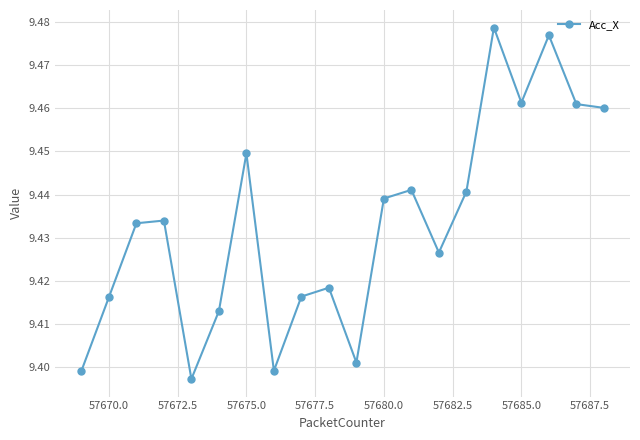

How many interior local valleys (lower than both neighbors) does the data have?

5